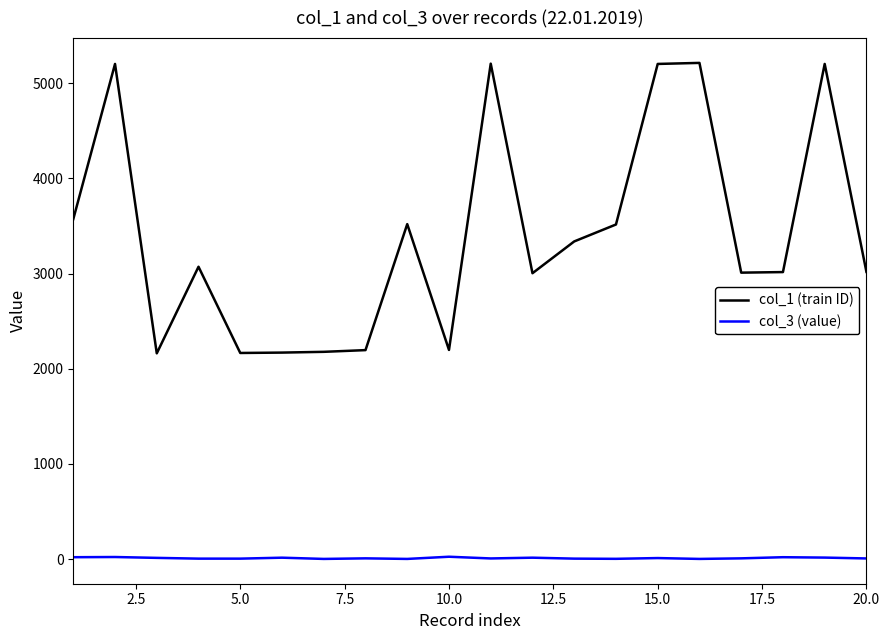

Rank the series by their maximum value, from lowest to highest.

col_3 (value), col_1 (train ID)